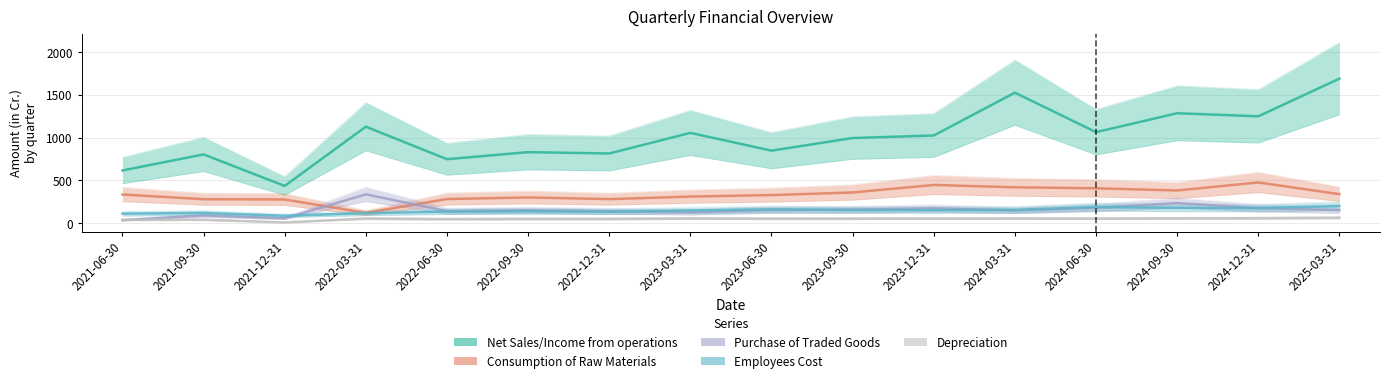

Rank the categories by Consumption of Raw Materials value from highest to lowest.

2024-12-31, 2023-12-31, 2024-03-31, 2024-06-30, 2024-09-30, 2023-09-30, 2025-03-31, 2021-06-30, 2023-06-30, 2023-03-31, 2022-09-30, 2022-06-30, 2022-12-31, 2021-09-30, 2021-12-31, 2022-03-31